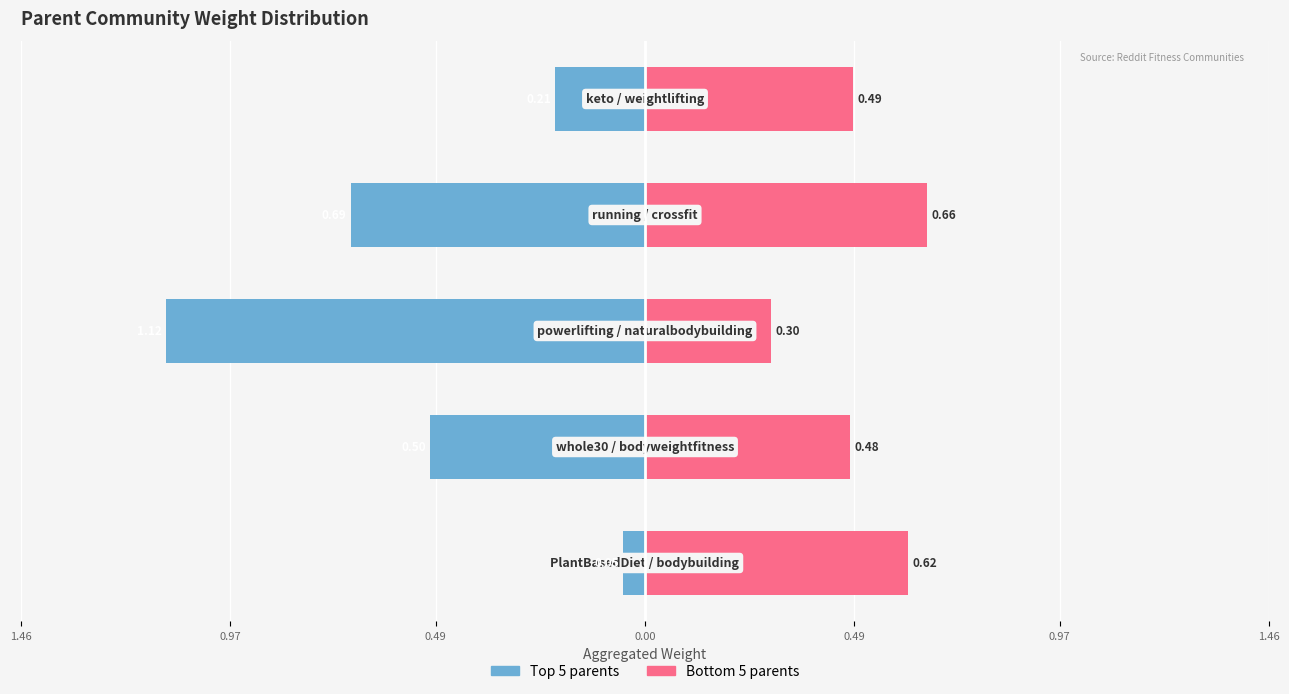

What is the value of the Left communities bar at the 3rd from the left?

-1.1